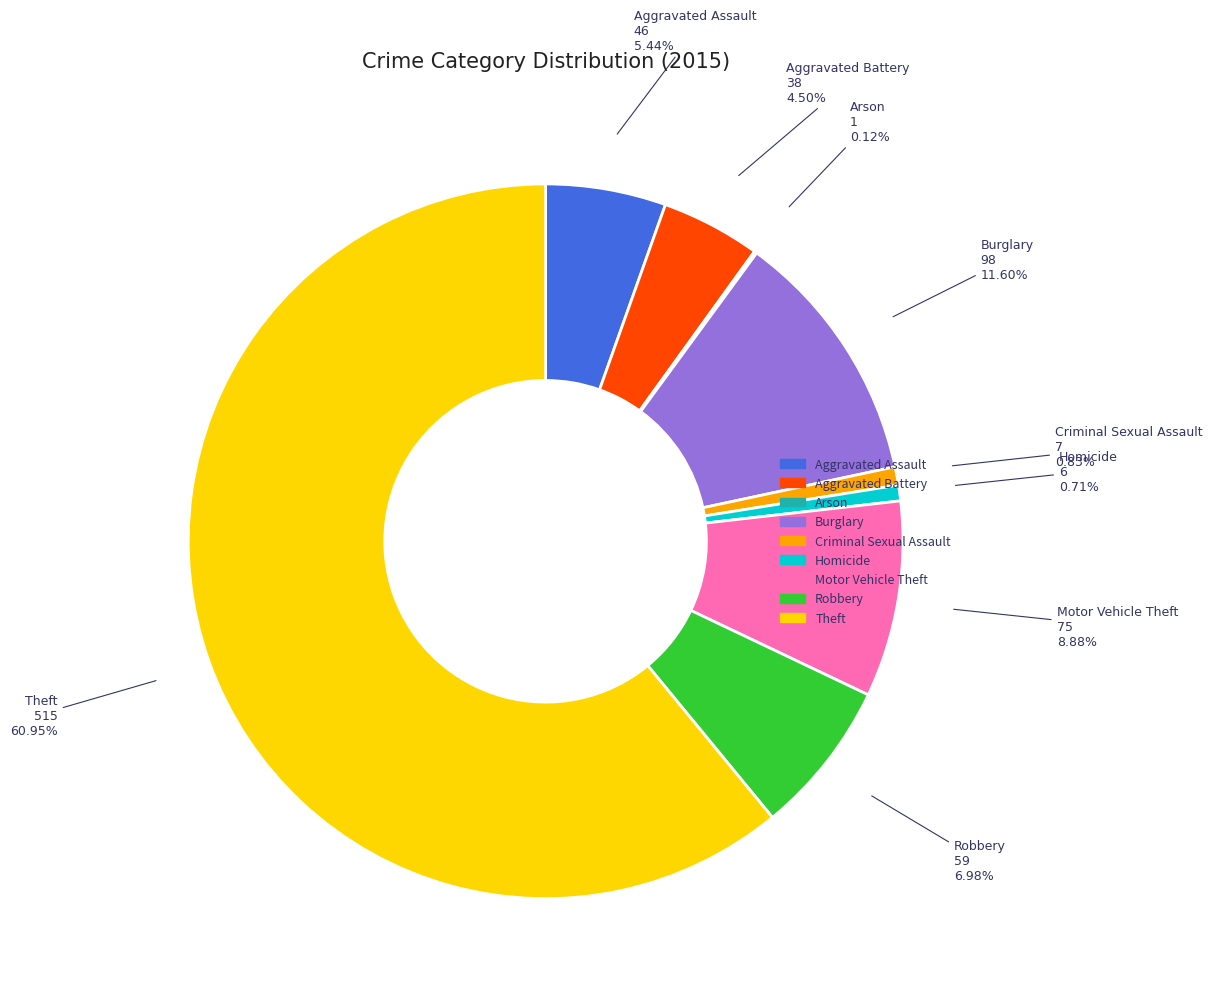

The Robbery slice represents 1% of the pie. True or false?

False